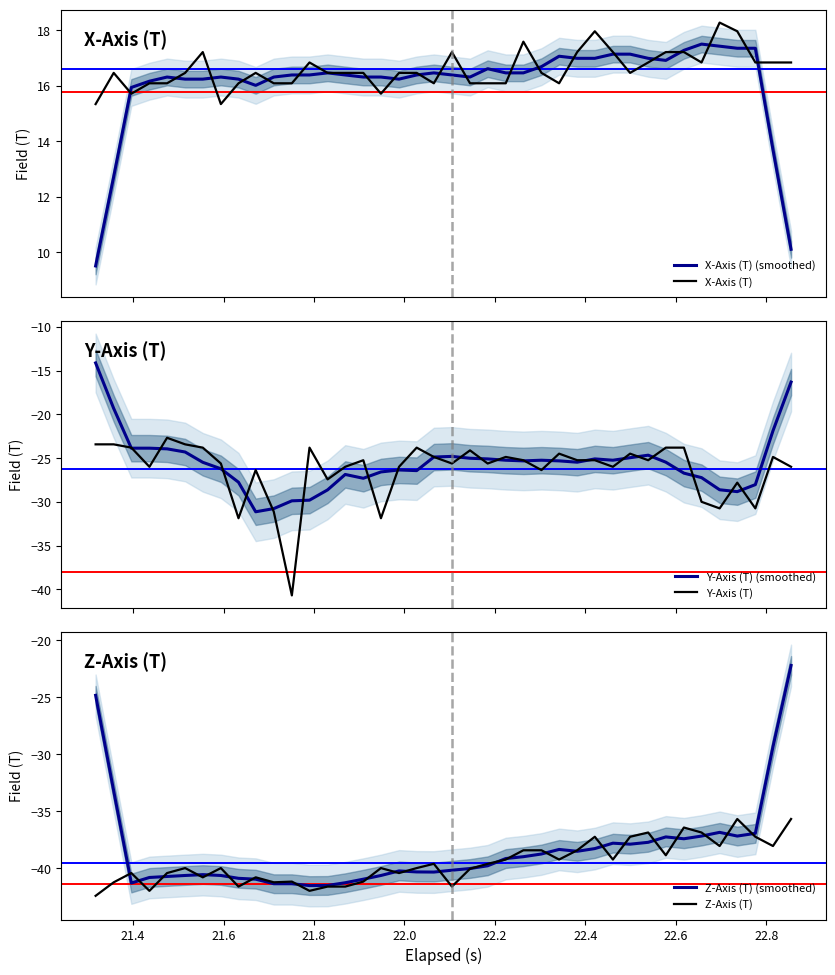

What is the difference between the second highest and minimum values in the Y-Axis (T) (smoothed) series?

14.8